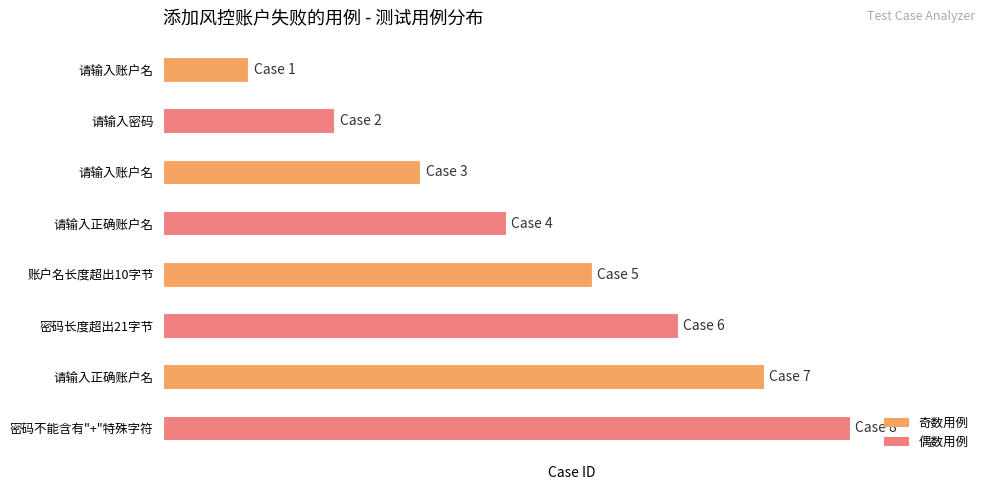

What is the difference between the maximum and minimum values?

7